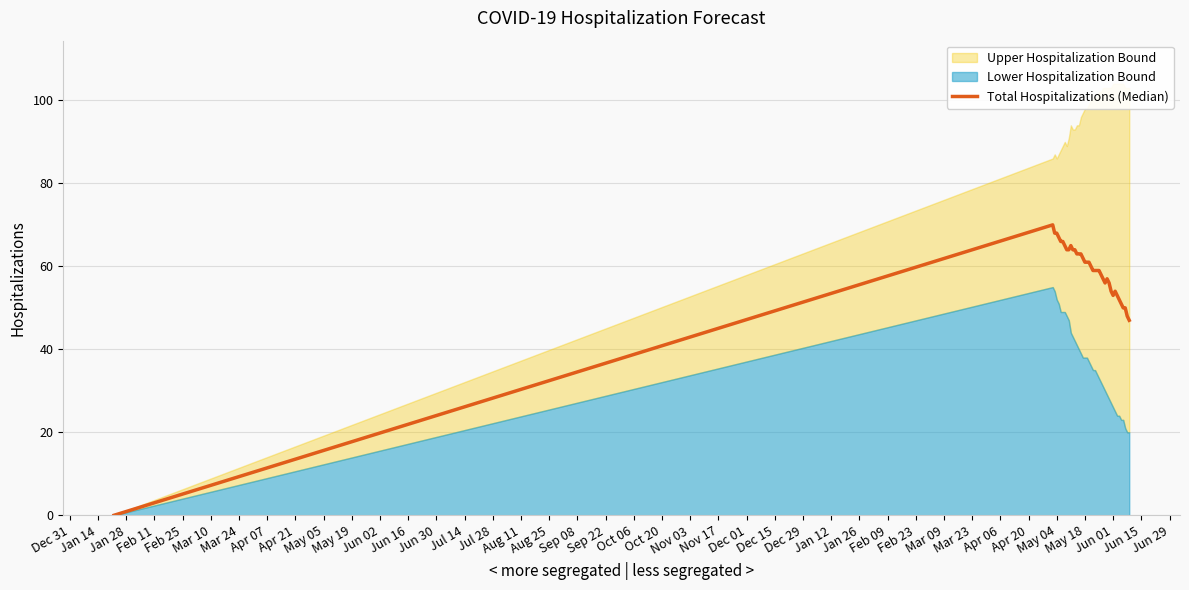

What is the change in value from Jun 01 to Jun 29?

-3